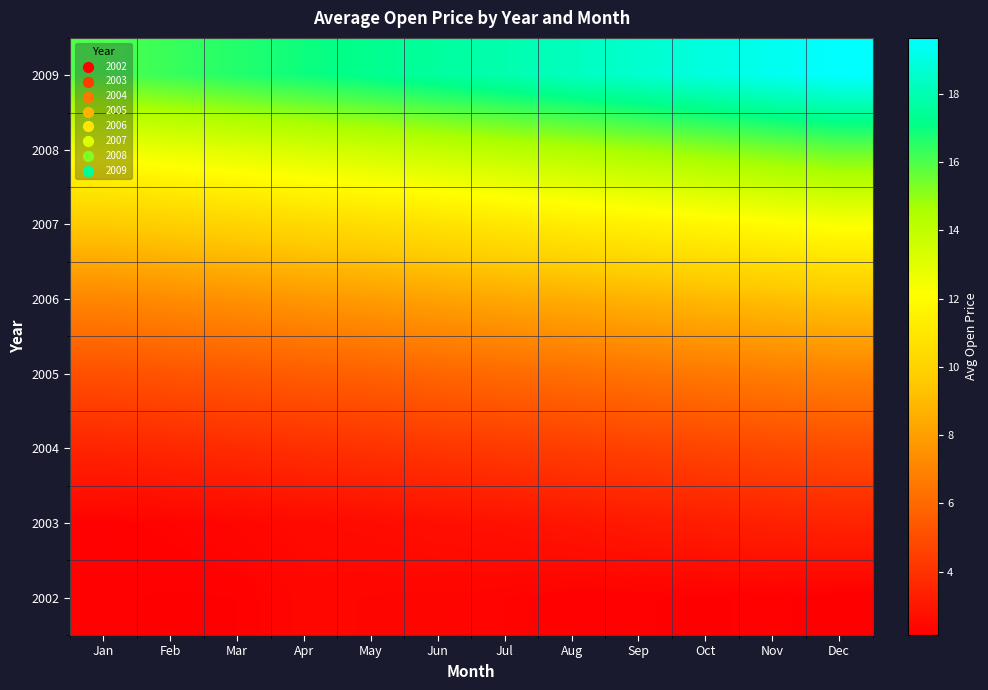

Between Jul and Dec, which series saw the biggest shift?

2009